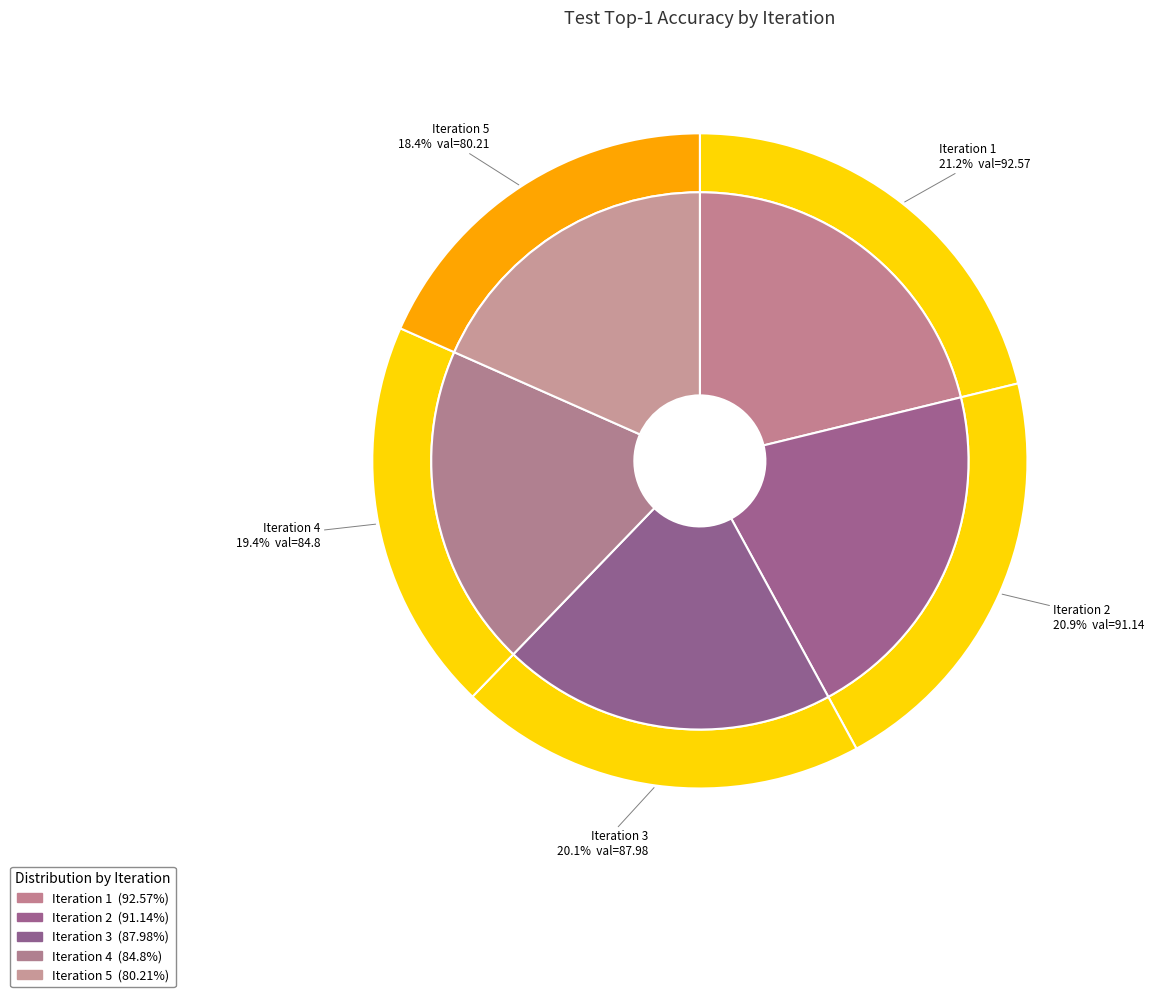

What is the smallest slice in the pie chart?

5